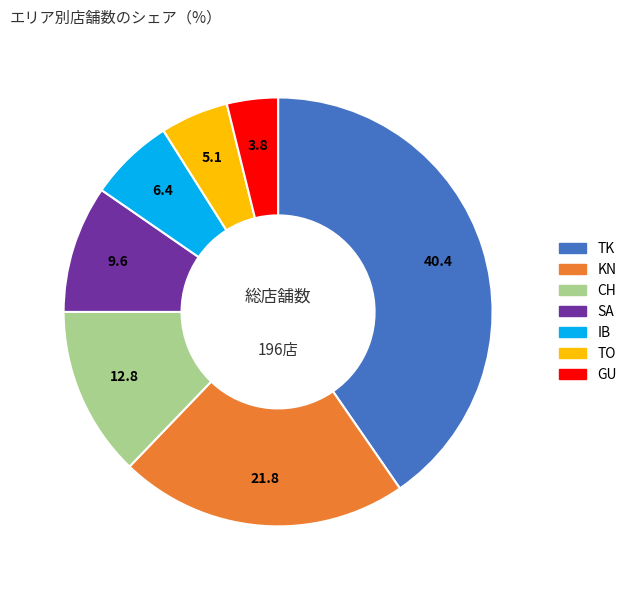

Which has a higher value, GU or CH?

CH